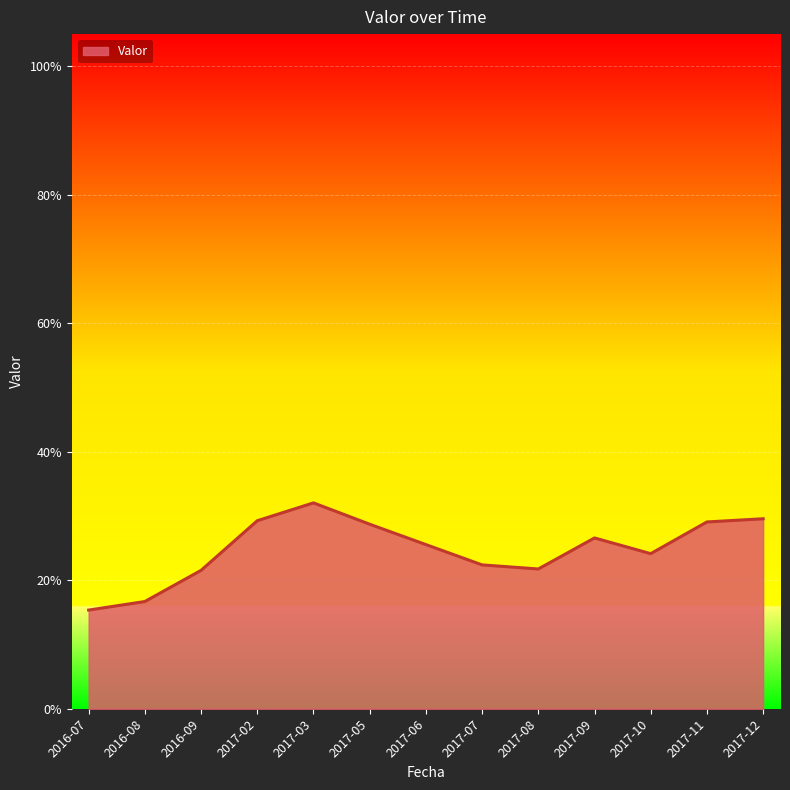

Does the chart display data point markers on the line(s)?

No